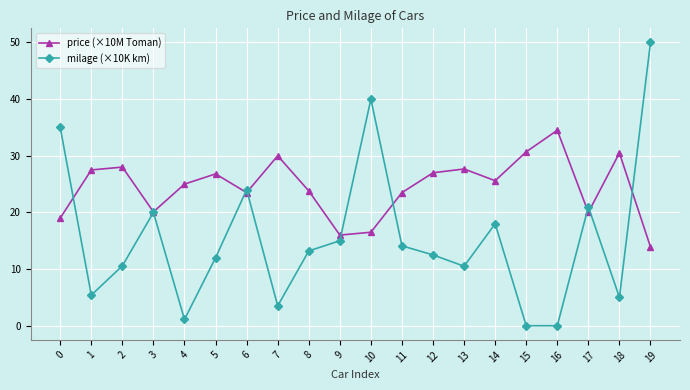

Is it true that price (×10M Toman) equals 23.8 at 8?

True